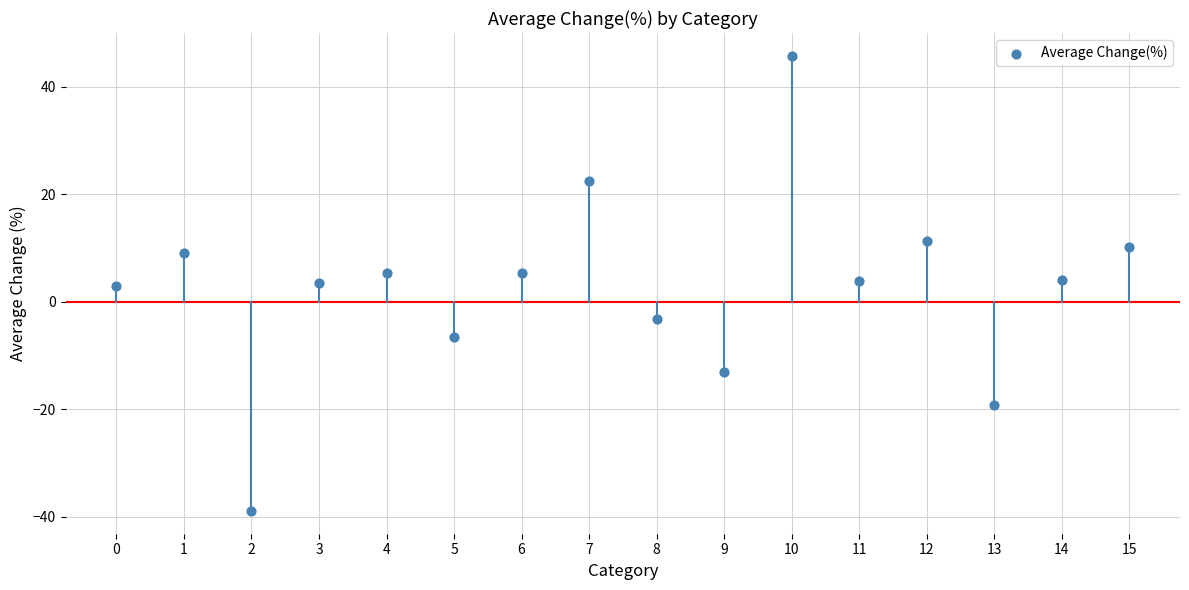

What is the range of Y values (max minus min)?

84.7